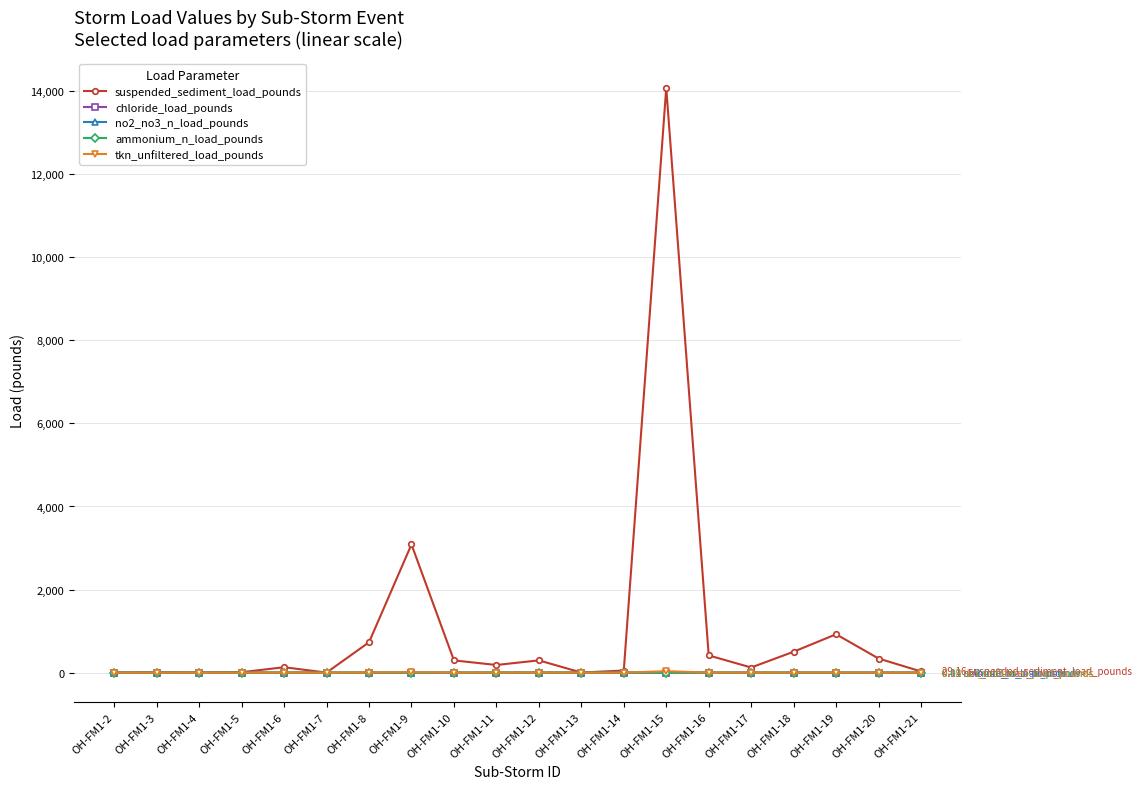

What is the sum of all no2_no3_n_load_pounds values?

9.7